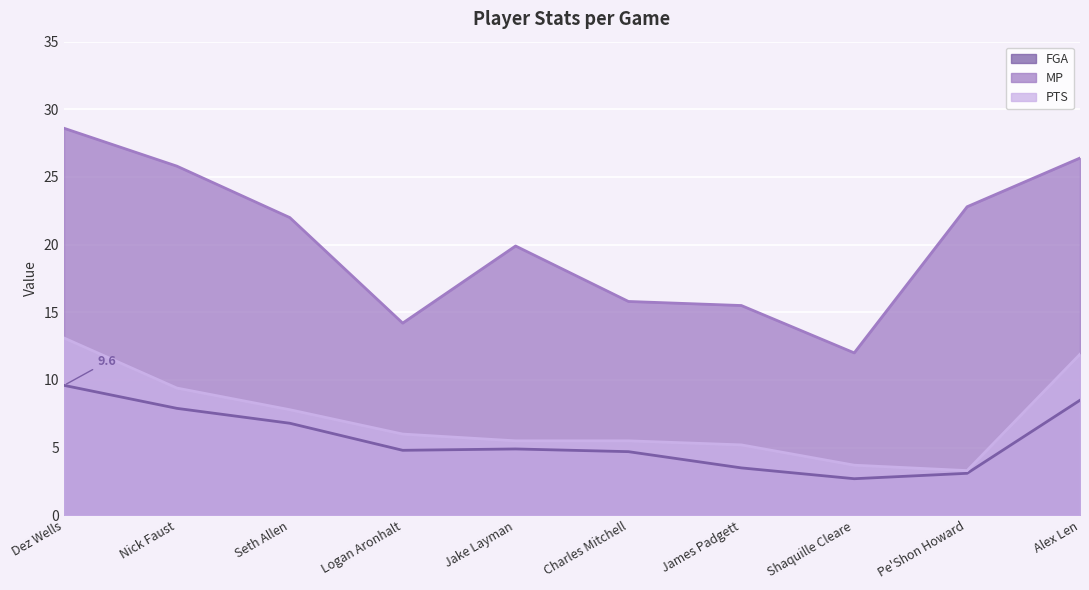

What is the value of the PTS point at the 9th from the left?

3.3